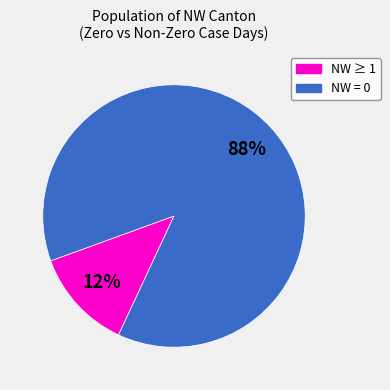

Is there any slice that represents more than half of the pie?

Yes